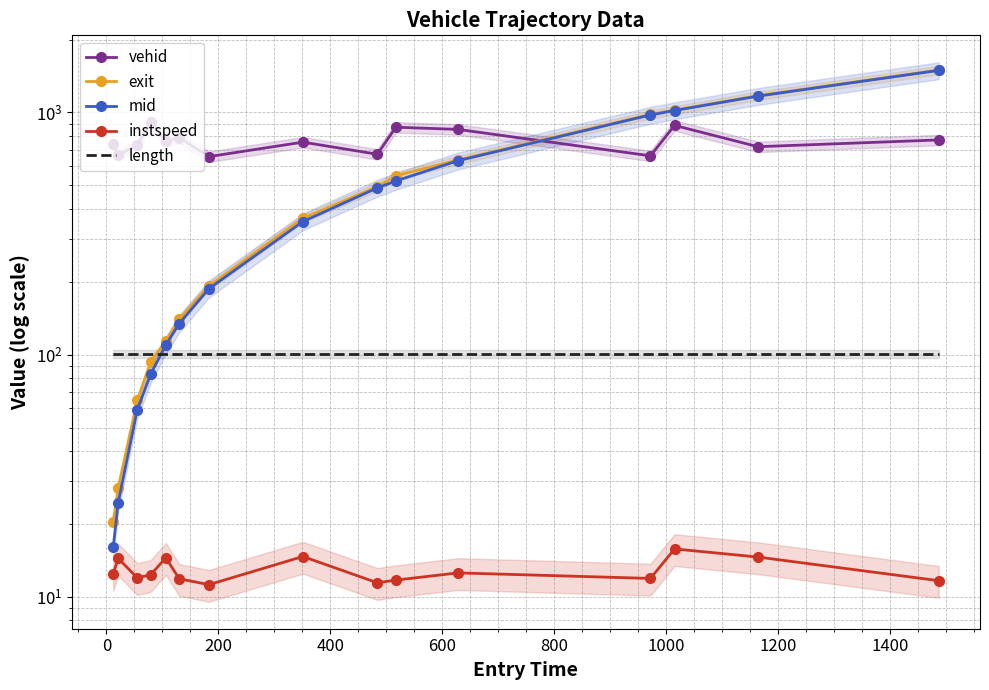

What are all the series names shown in the legend?

vehid, exit, mid, instspeed, length